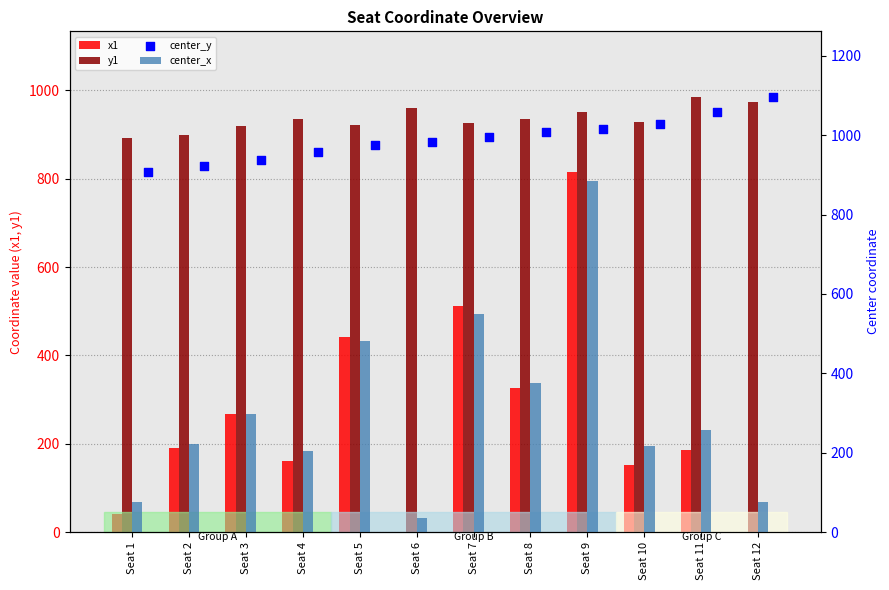

What is the total value across all series at Seat 2?

2233.1